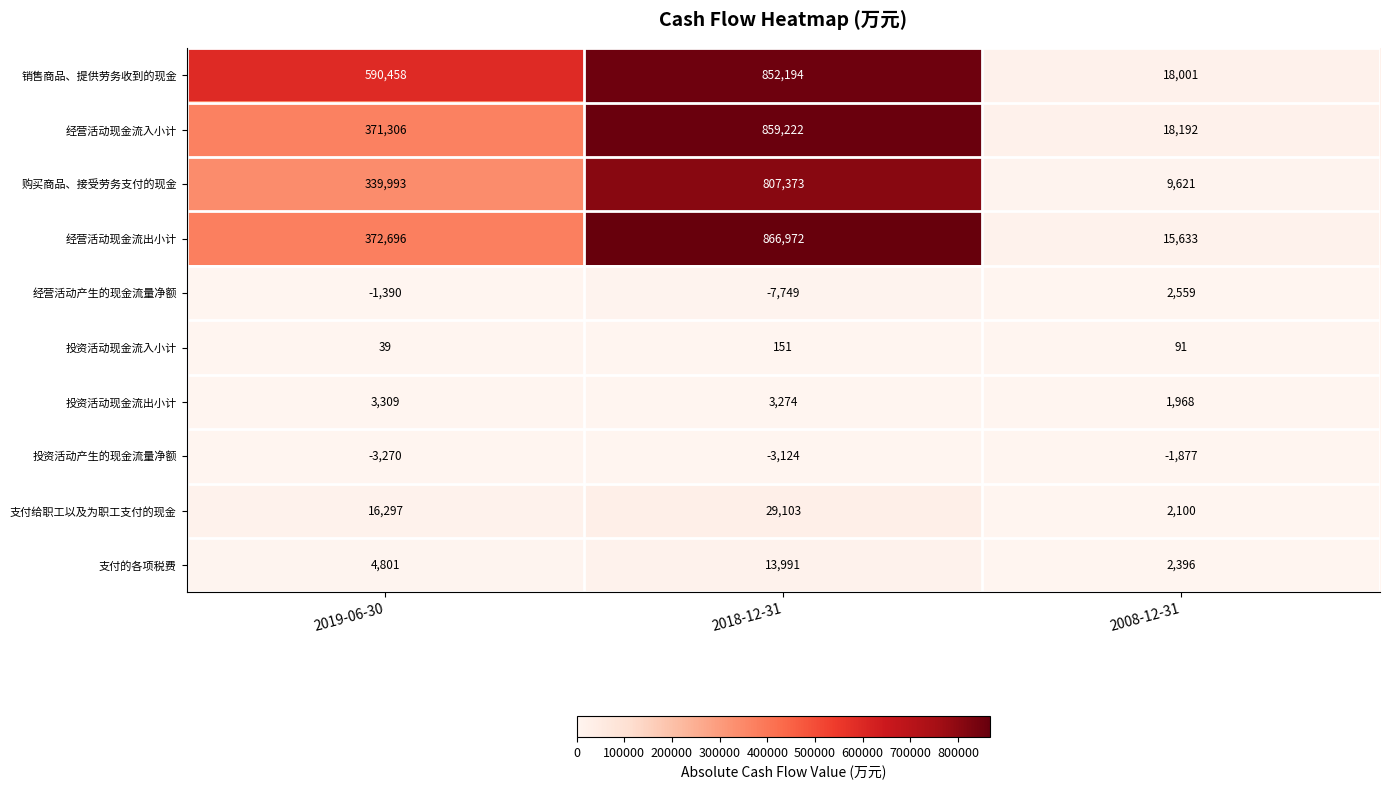

At which category does the chart reach its minimum across all series?

2018-12-31